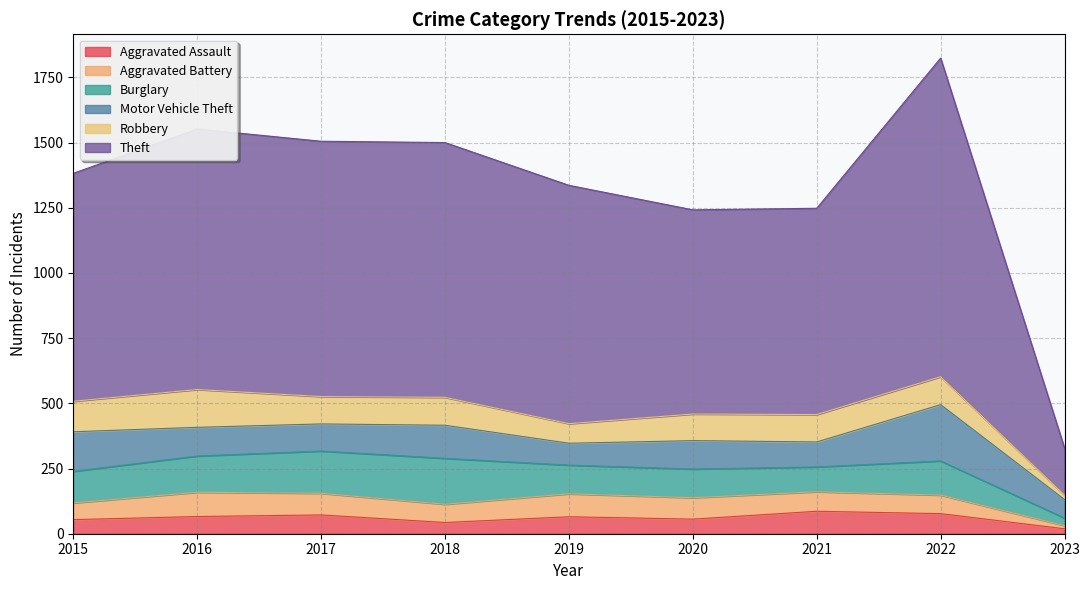

Where is the first local minimum for Robbery?

2017